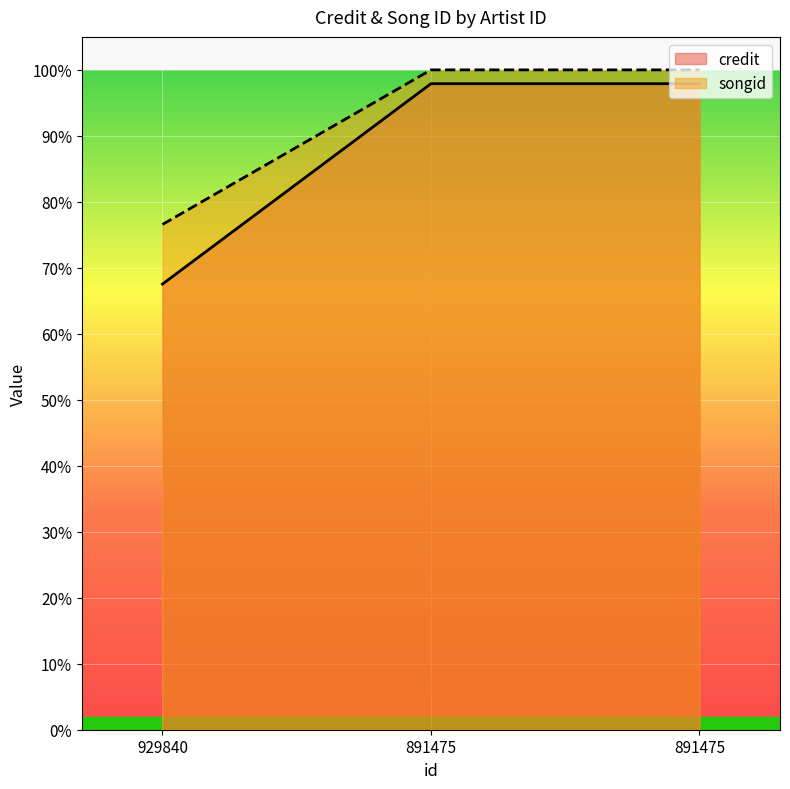

Which series has the widest spread of values?

credit